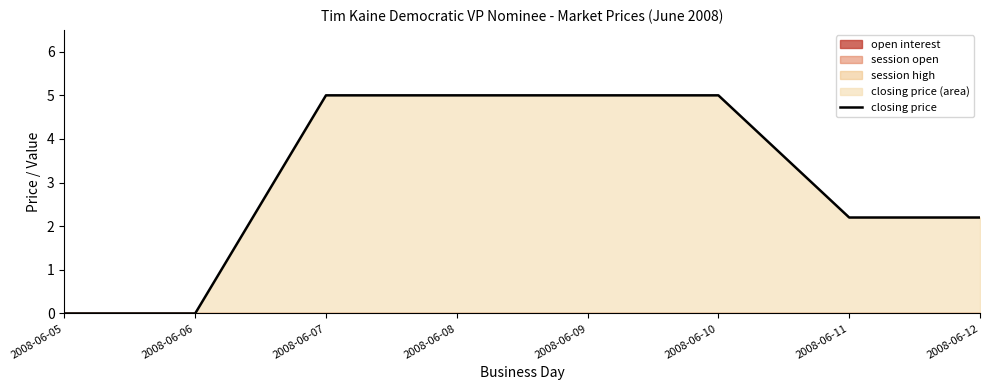

True or false: the data has more than 1 interior local peaks.

False